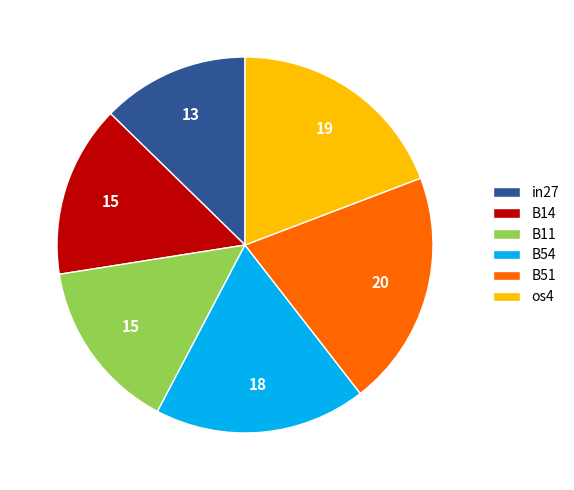

Count the number of slices in the pie.

6